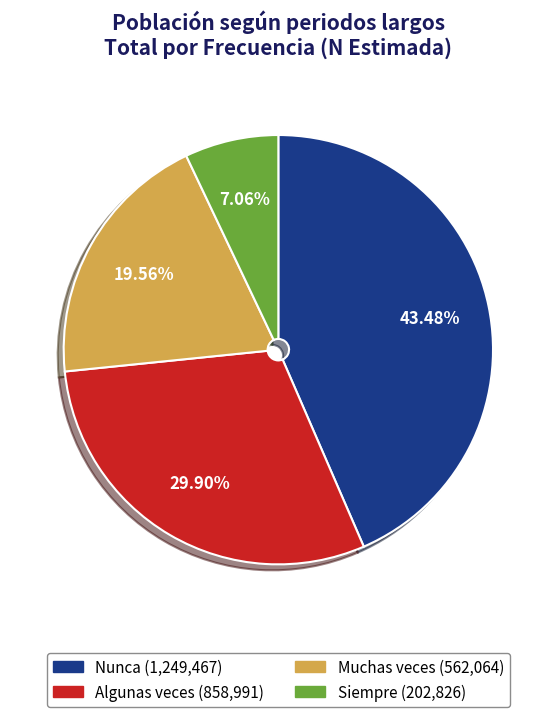

Which slice is the smallest?

Siempre